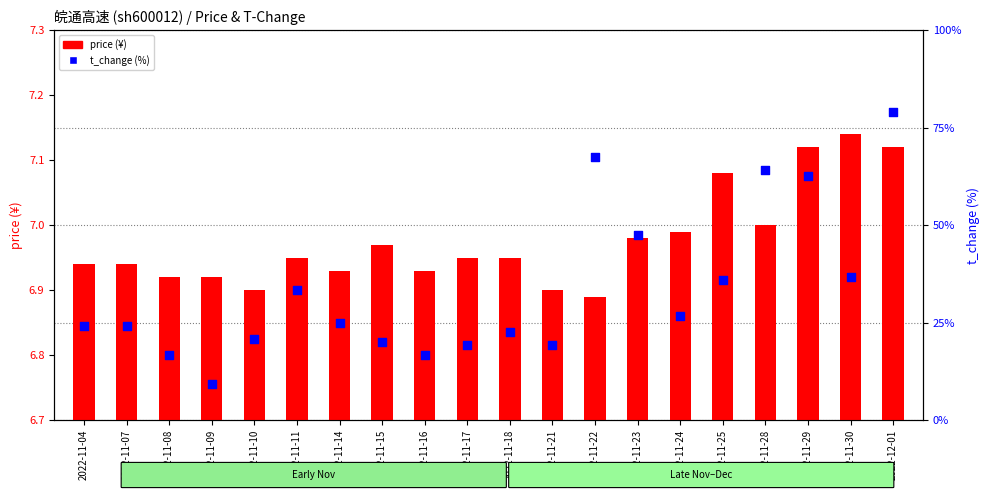

Is the value of price at 2022-11-16 greater than the value of t_change at 2022-11-22?

No